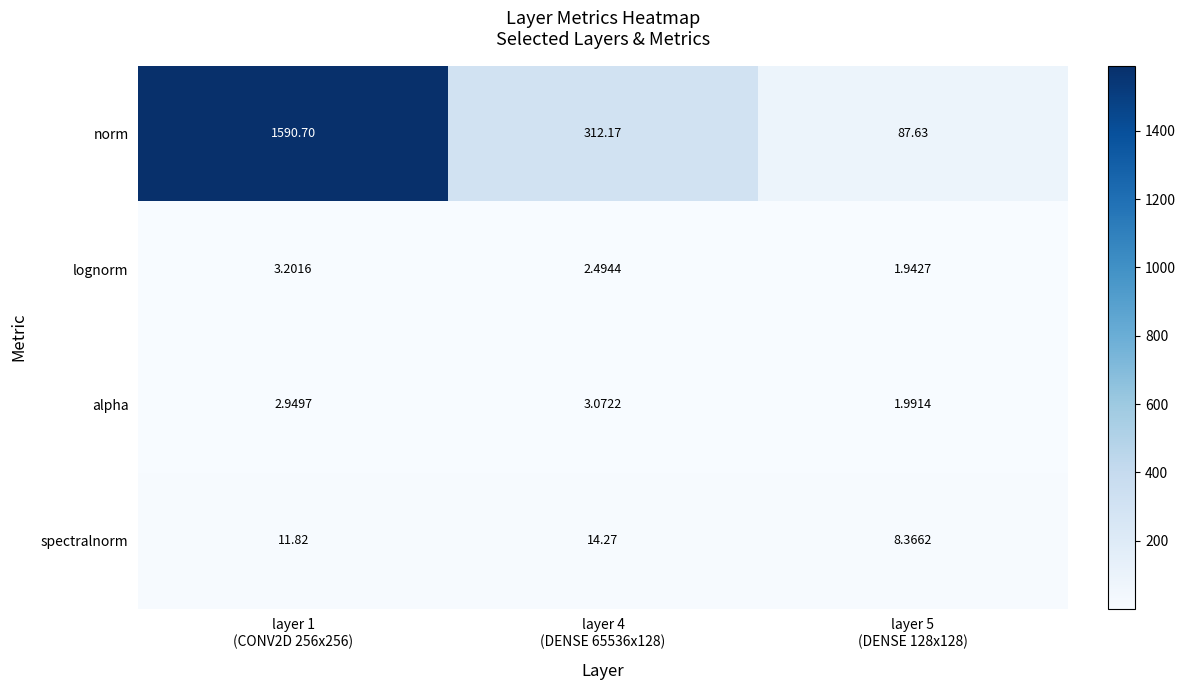

Rank the series by their maximum value, from highest to lowest.

norm, spectralnorm, lognorm, alpha